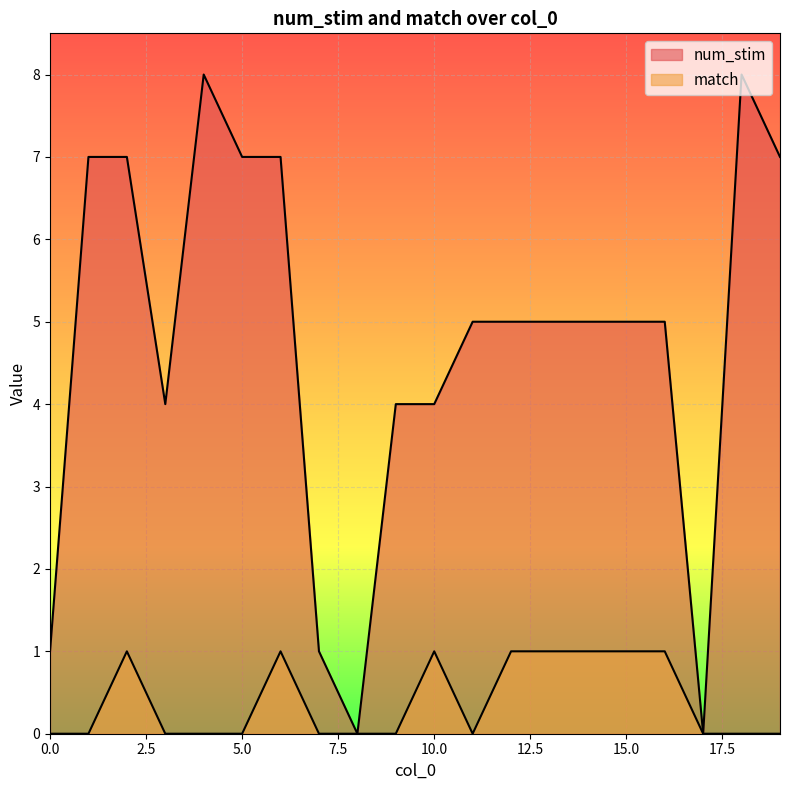

What is the highest value of the num_stim series?

8